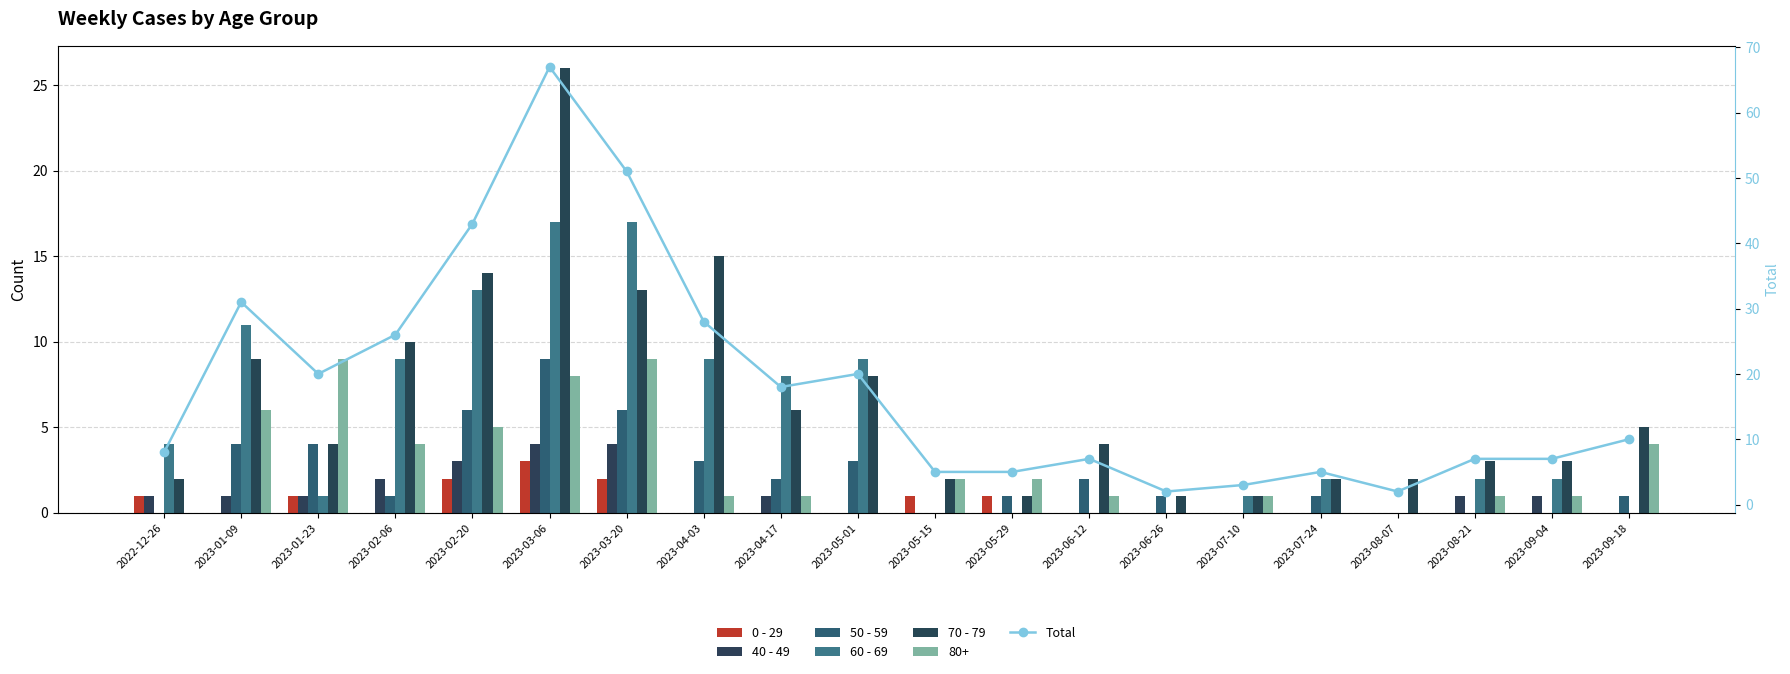

Which series changed the most between 2022-12-26 and 2023-04-17?

Total